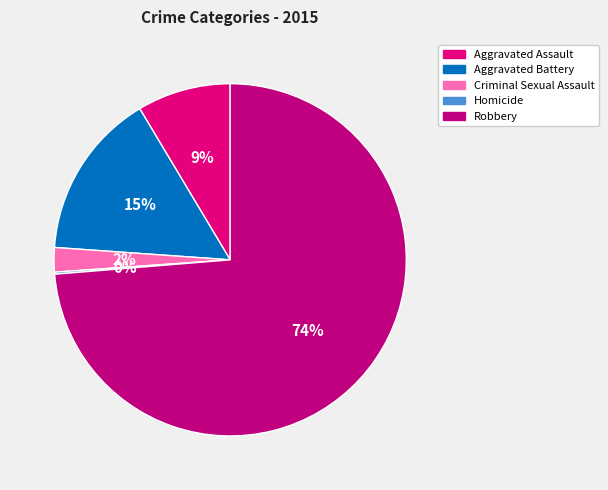

To the nearest percent, what is the average slice percentage?

20%